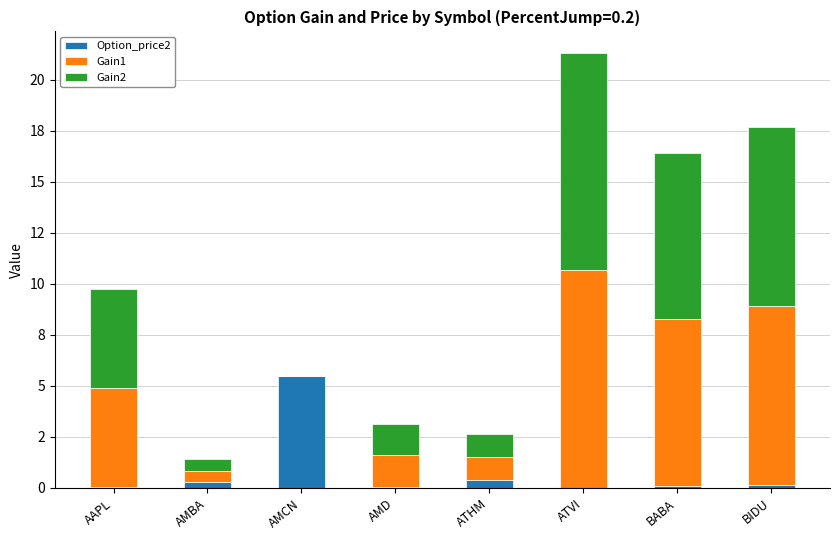

Does the chart contain stacked bars?

Yes